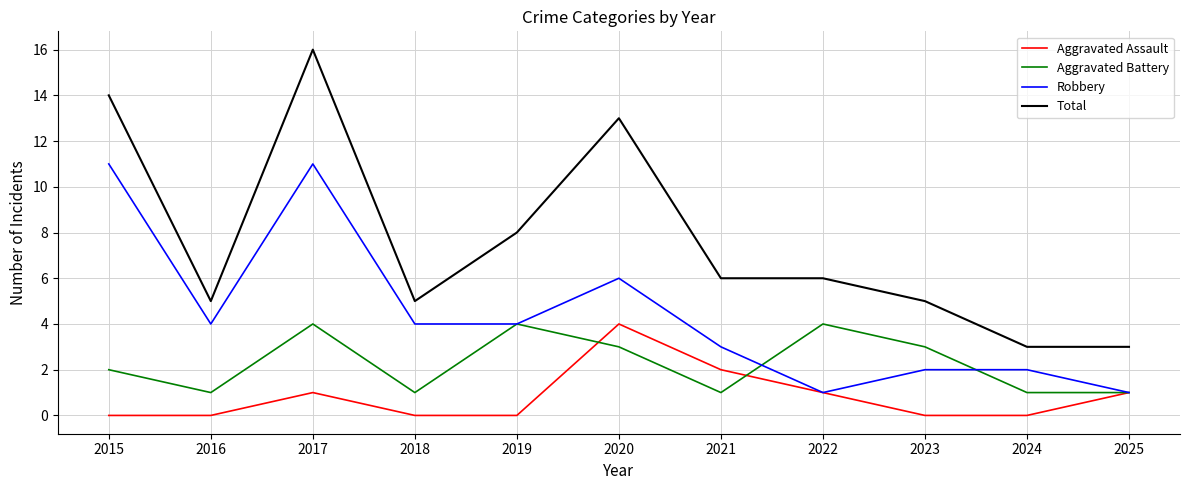

At 2021, list the series in order from largest to smallest.

Total, Robbery, Aggravated Assault, Aggravated Battery